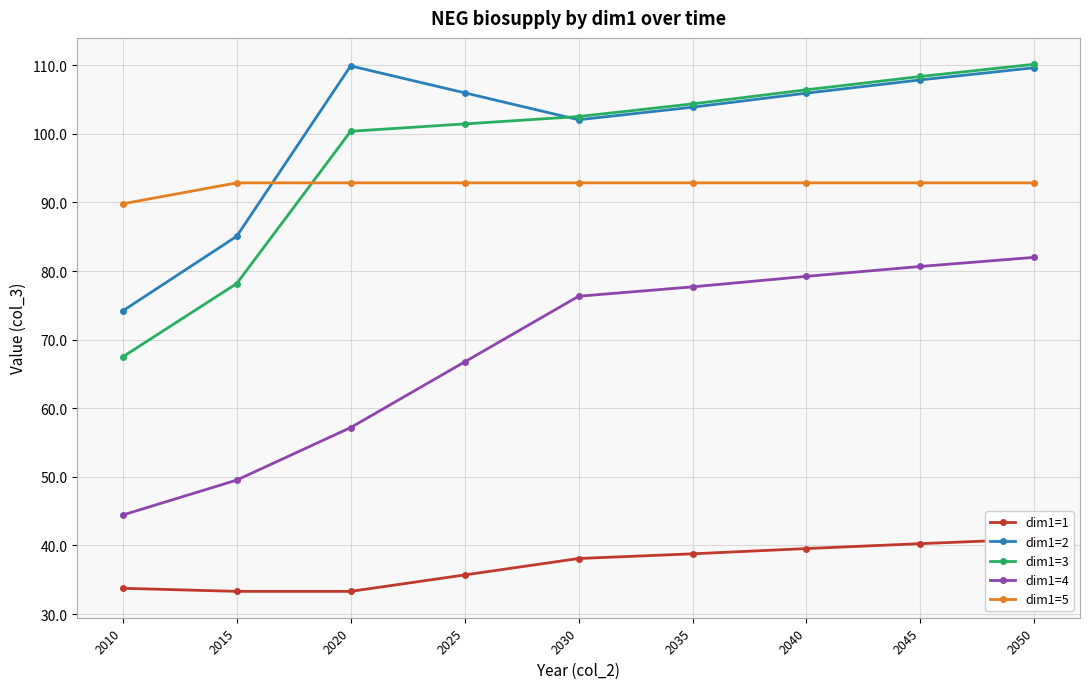

Which category has the lowest value in the dim1=5 series?

2010